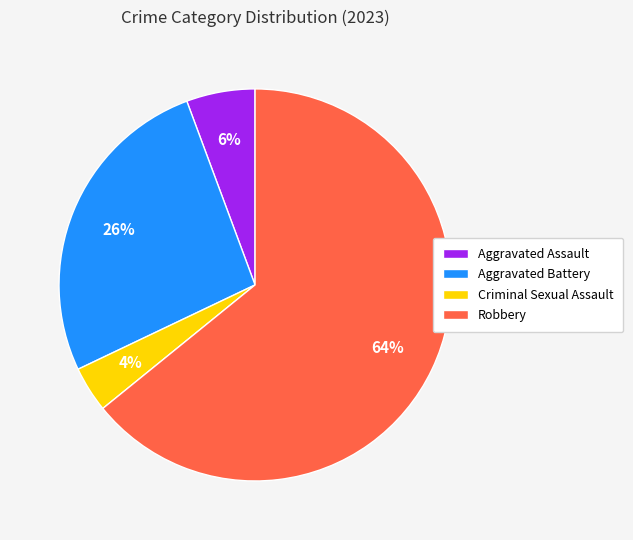

To the nearest percent, what is the difference between the Robbery and Aggravated Battery slice percentages?

38%